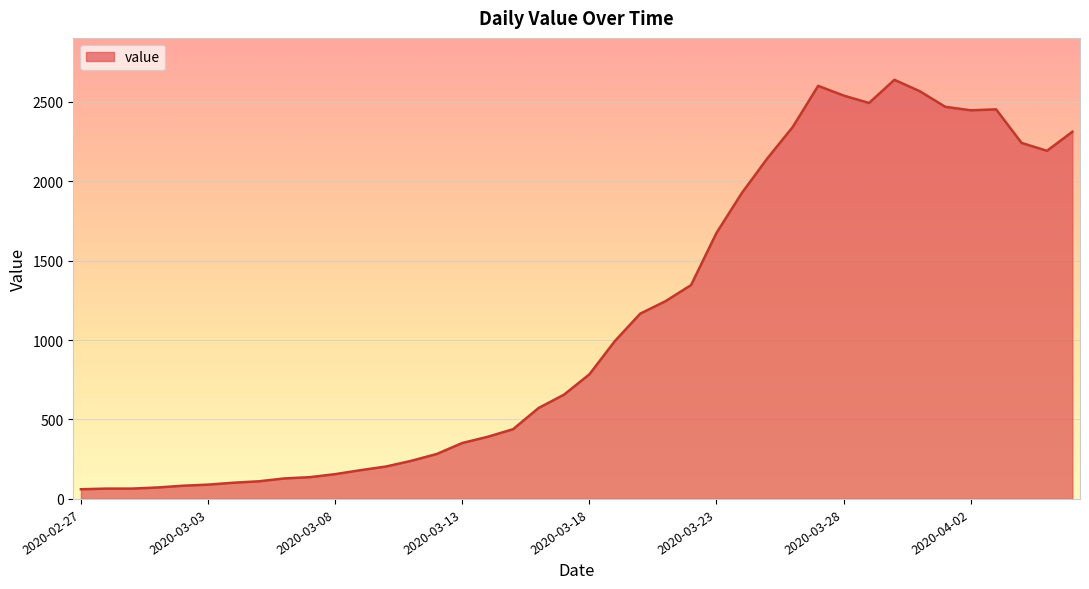

What is the maximum value shown in the chart?

2638